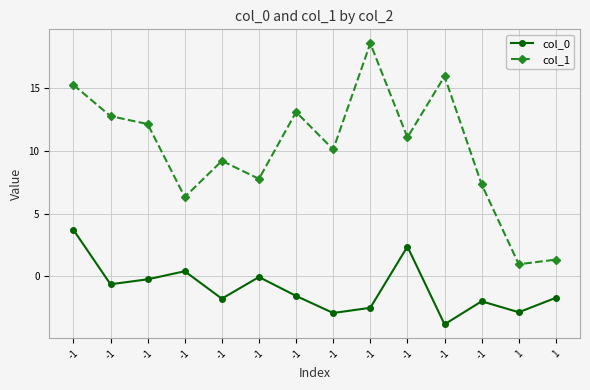

Which series has the widest spread of values?

col_1